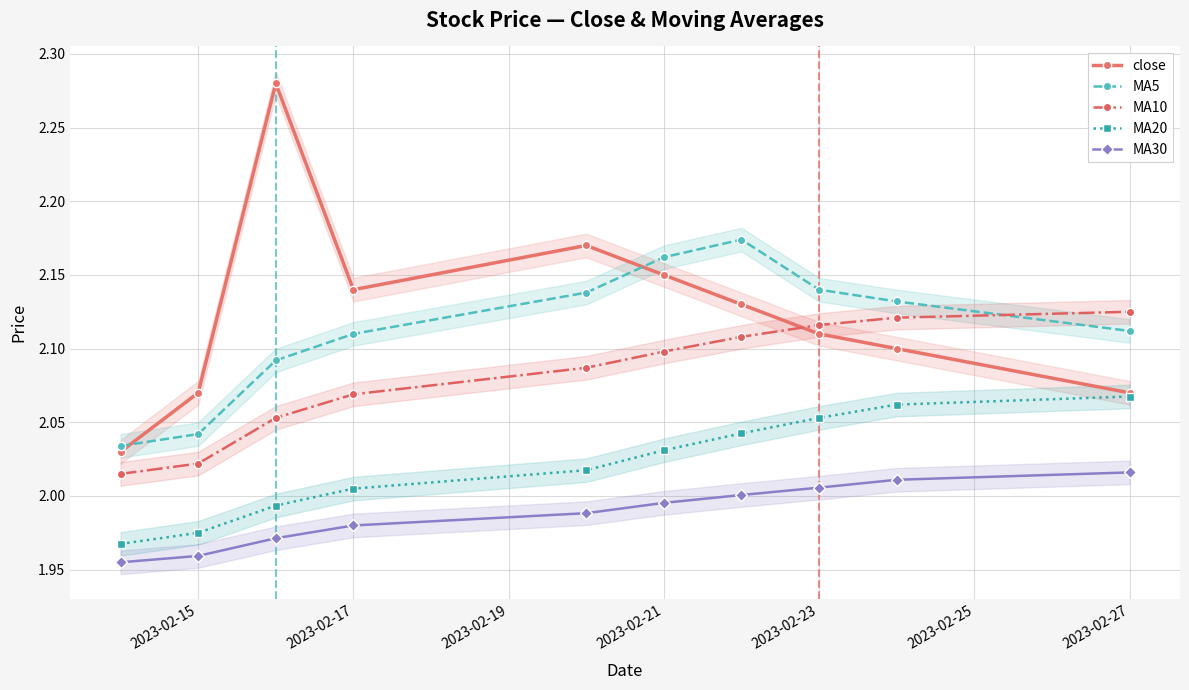

True or false: MA5 and MA20 cross at least once.

False